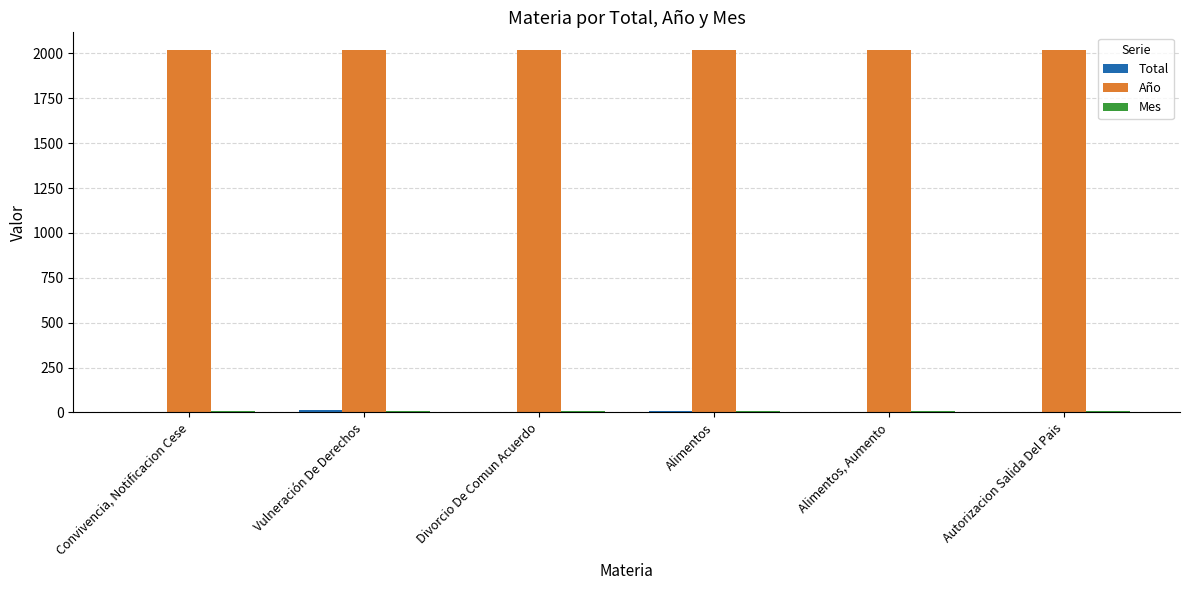

Count the number of data series in this chart.

3